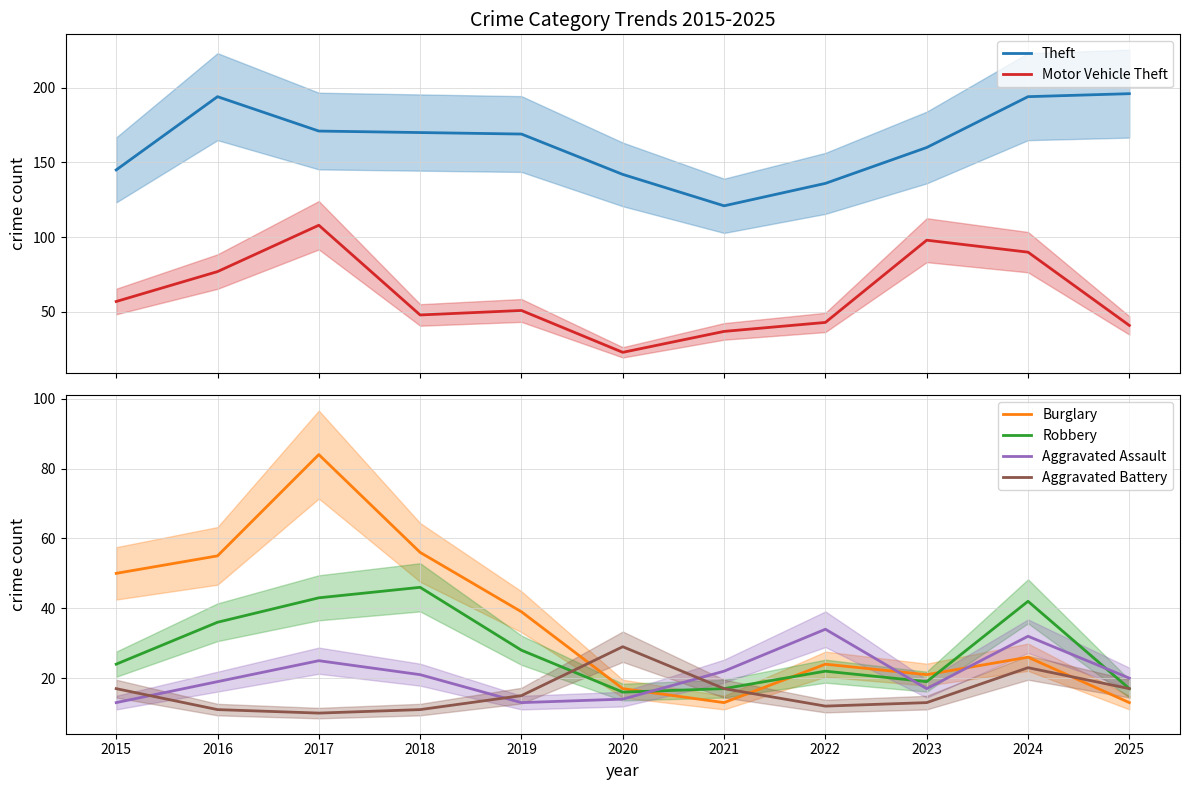

How many categories are shown in the chart?

11